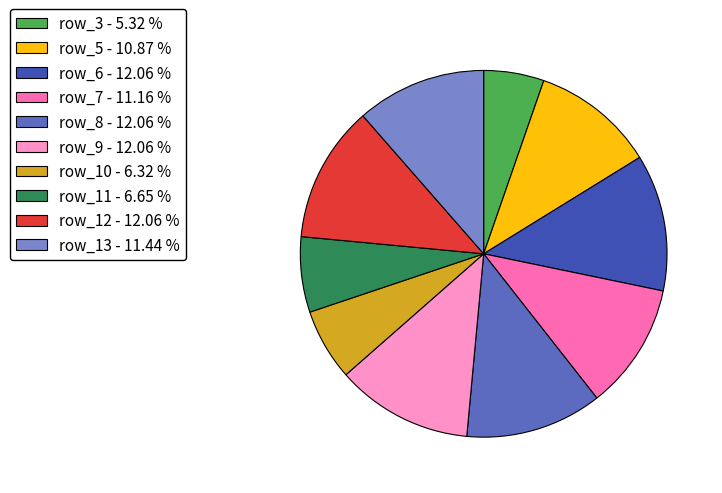

Does row_13 - 11.44 % account for over 50% of the chart?

No